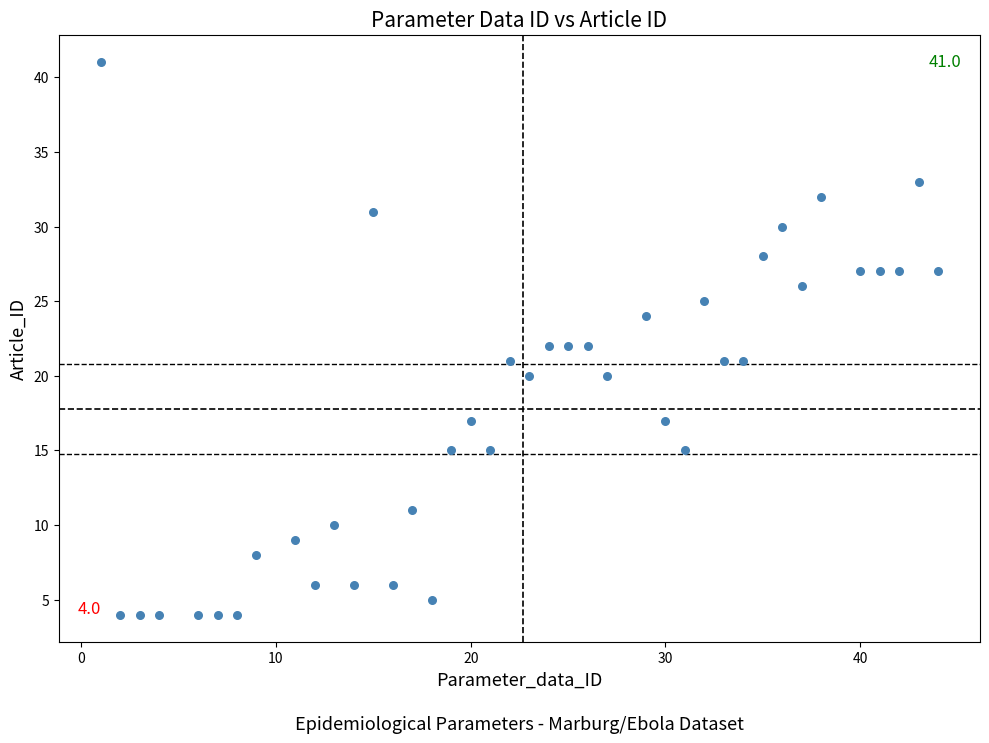

What is the range of Y values (max minus min)?

37